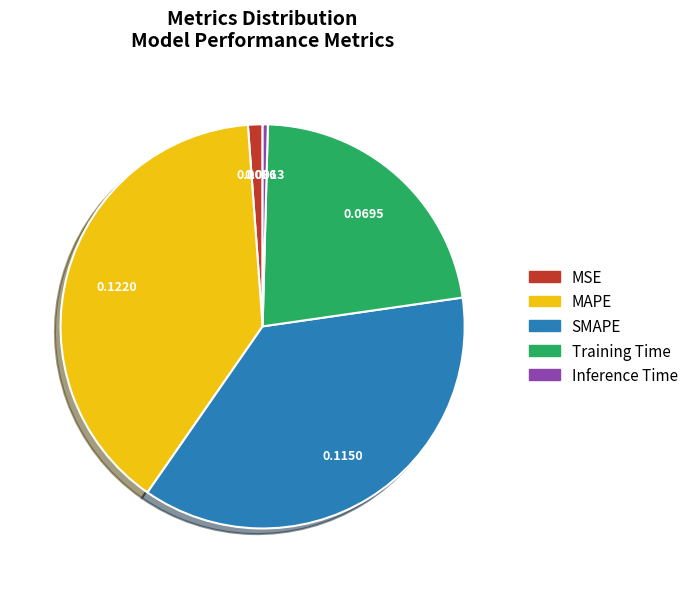

Between MSE and SMAPE, which is larger?

SMAPE